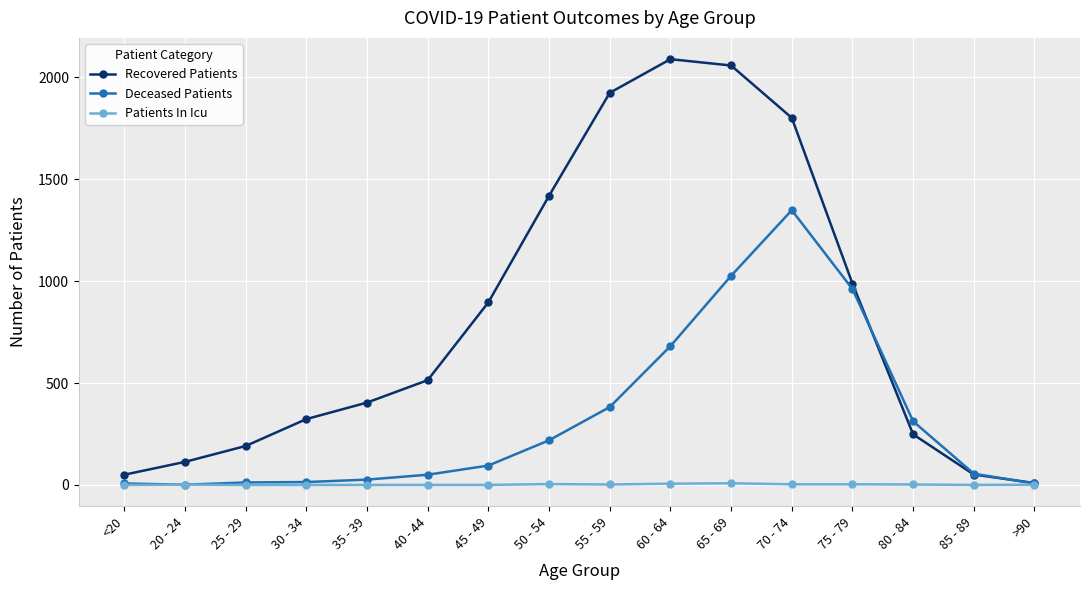

What is the label of the 6th point from the right?

65 - 69